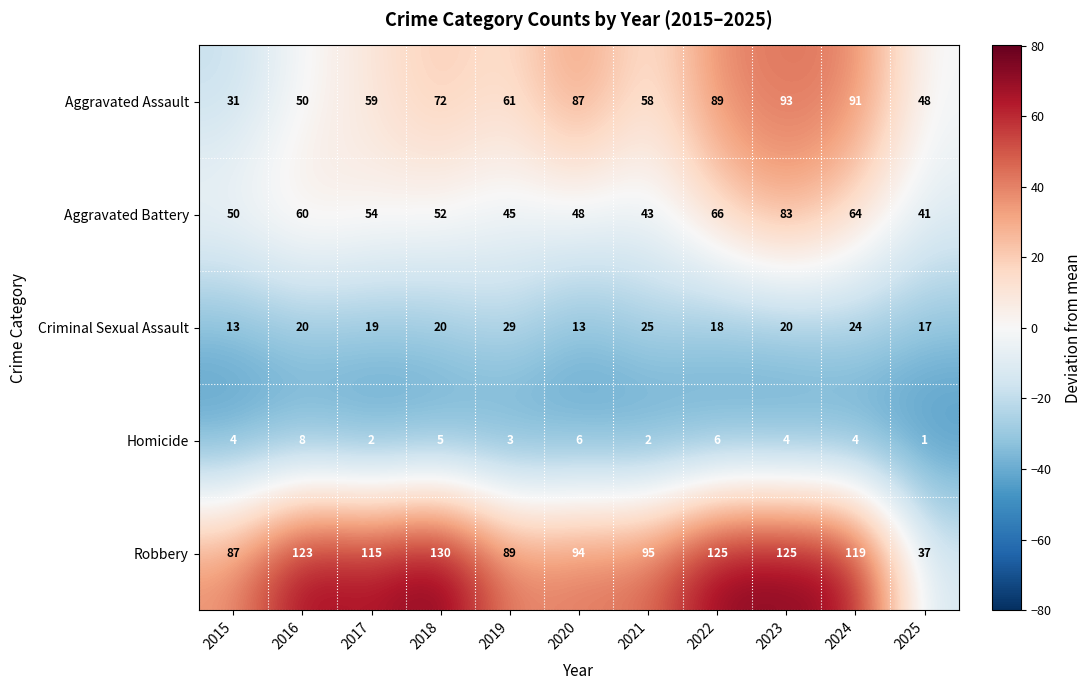

How many data points does each series have?

11